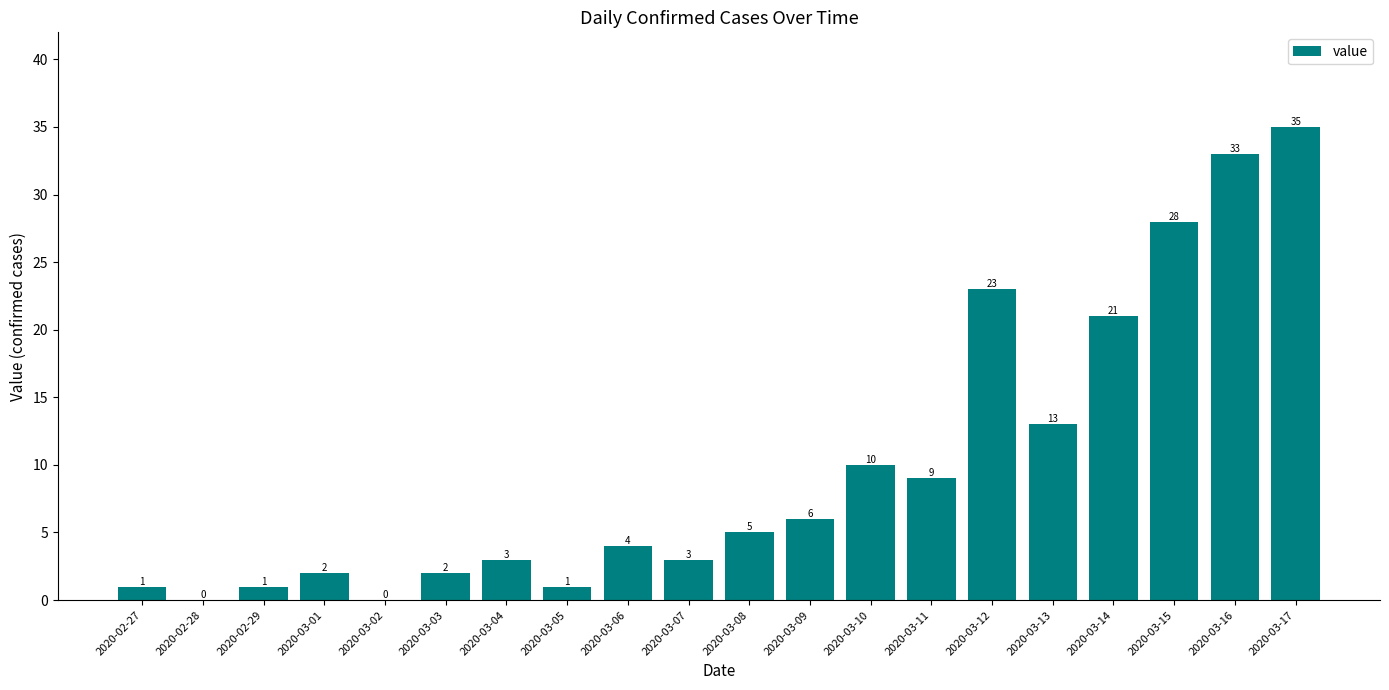

At which category does the chart reach its peak across all series?

2020-03-17